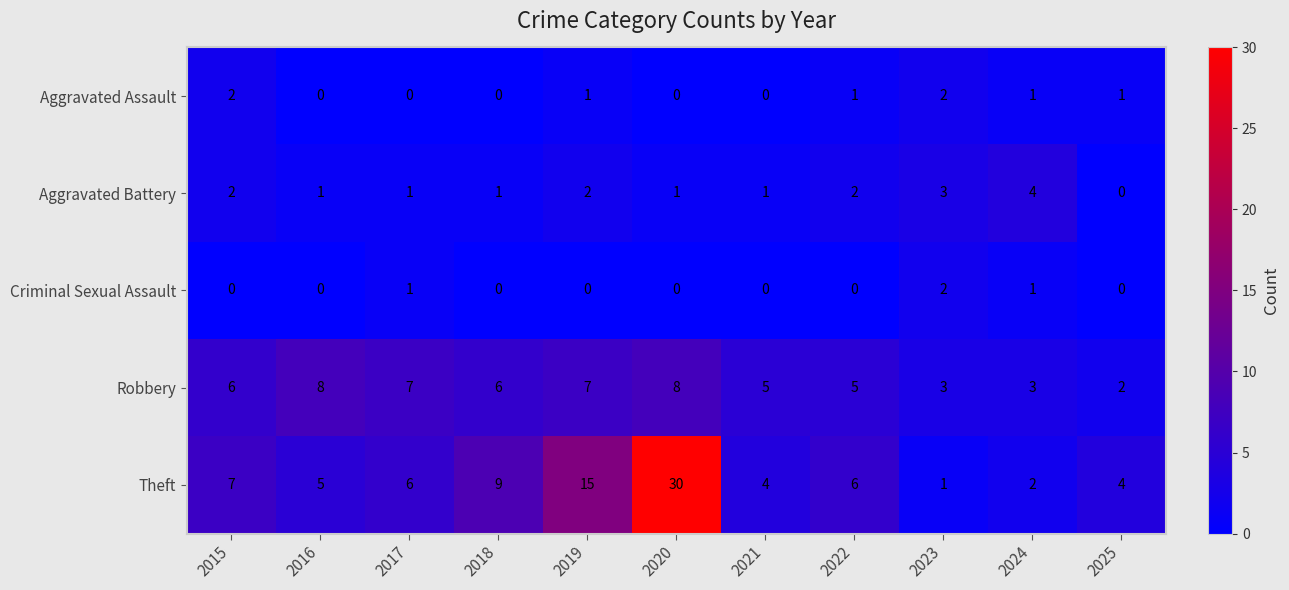

Which series changed the most between 2018 and 2025?

Theft